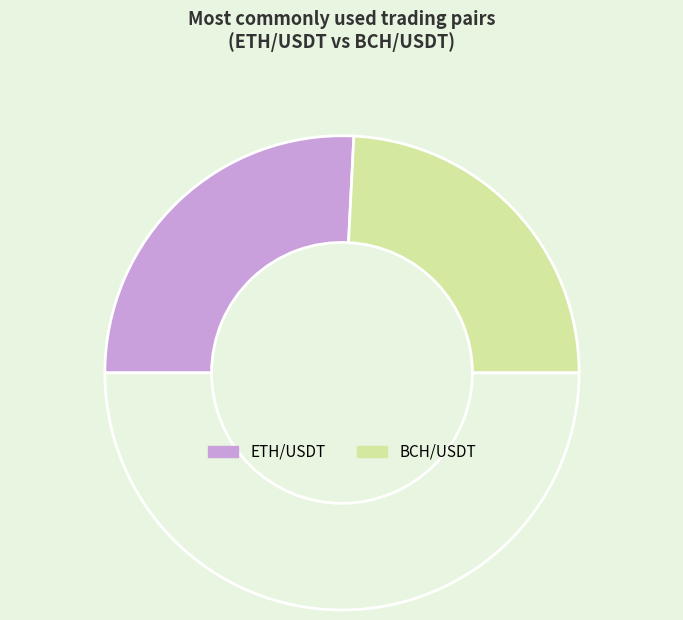

How many slices are in this pie chart?

3